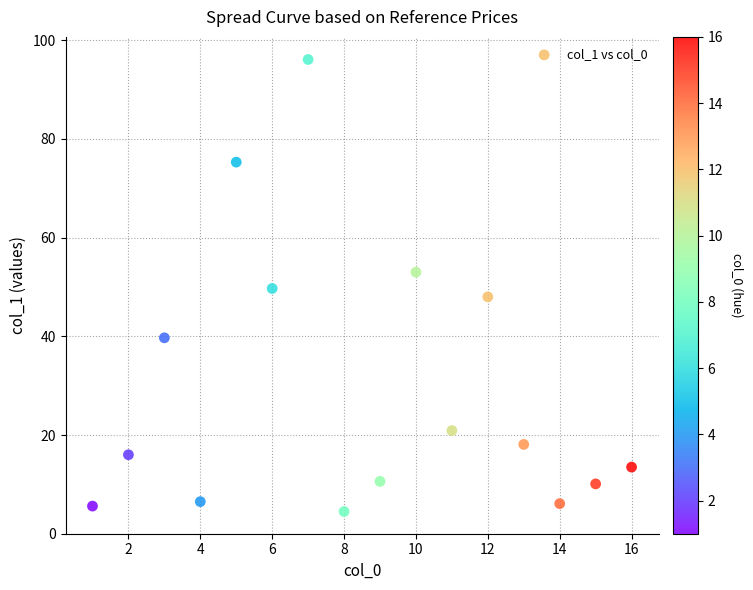

What is the range of Y values (max minus min)?

91.6